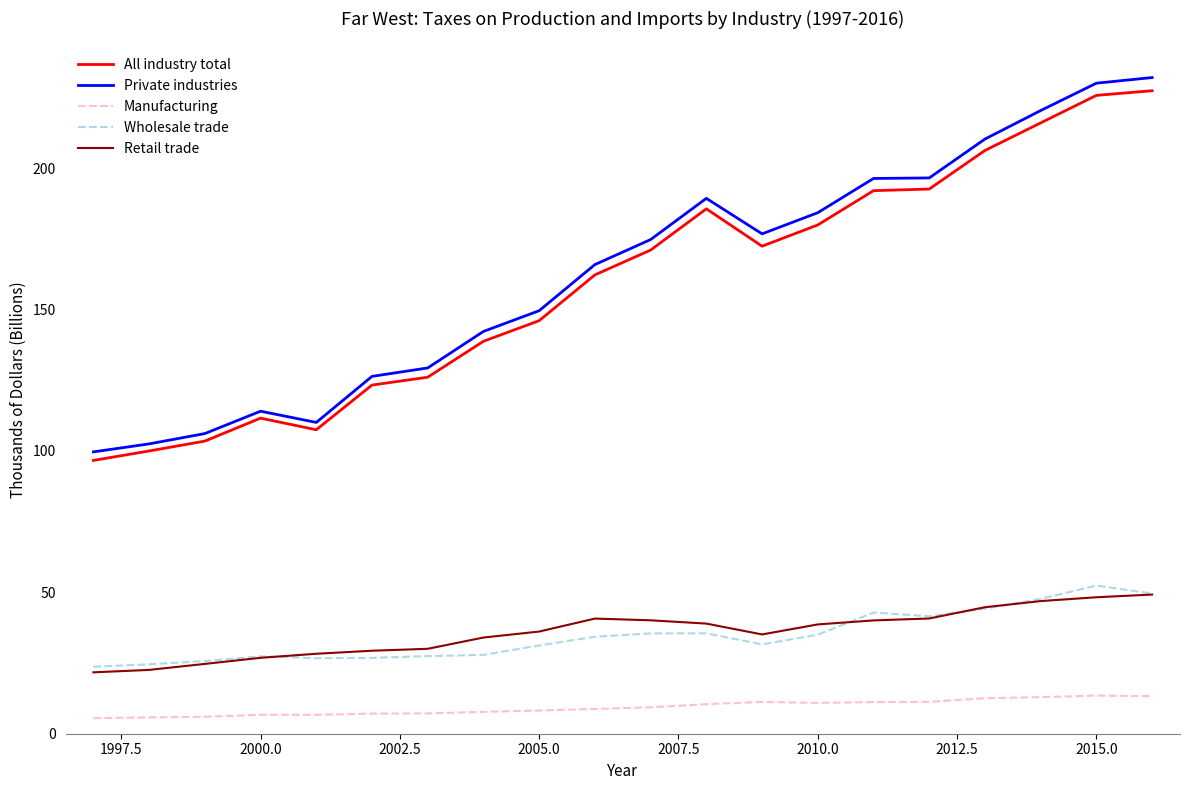

What is the average value of the Private industries series?

162.9